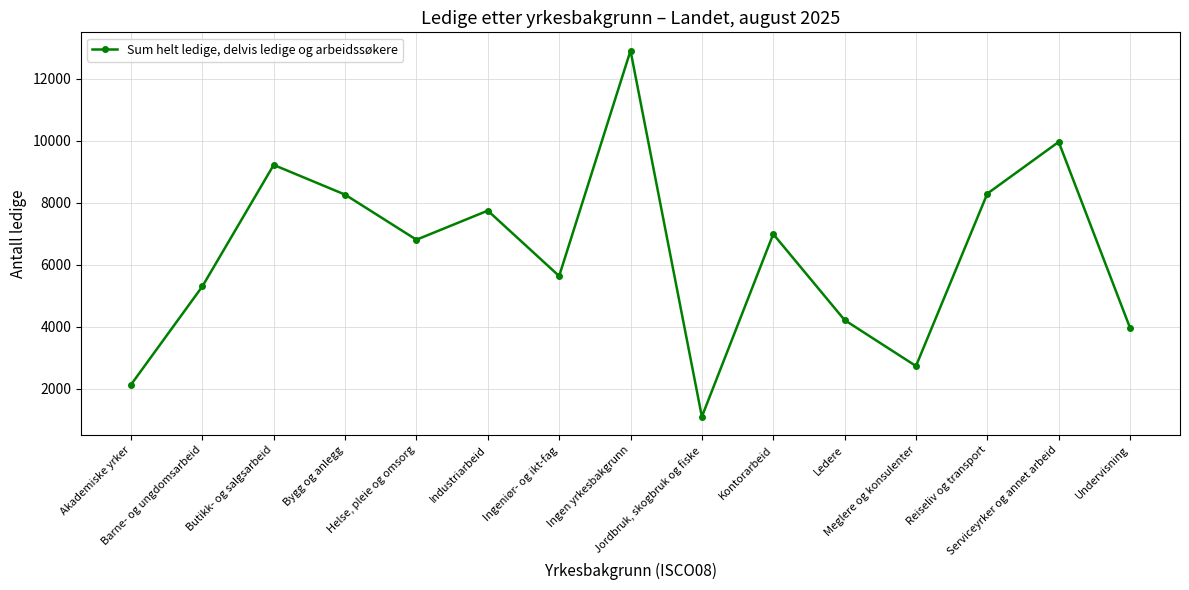

What is the sum of the values at Ingen yrkesbakgrunn and Ingeniør- og ikt-fag?

18539